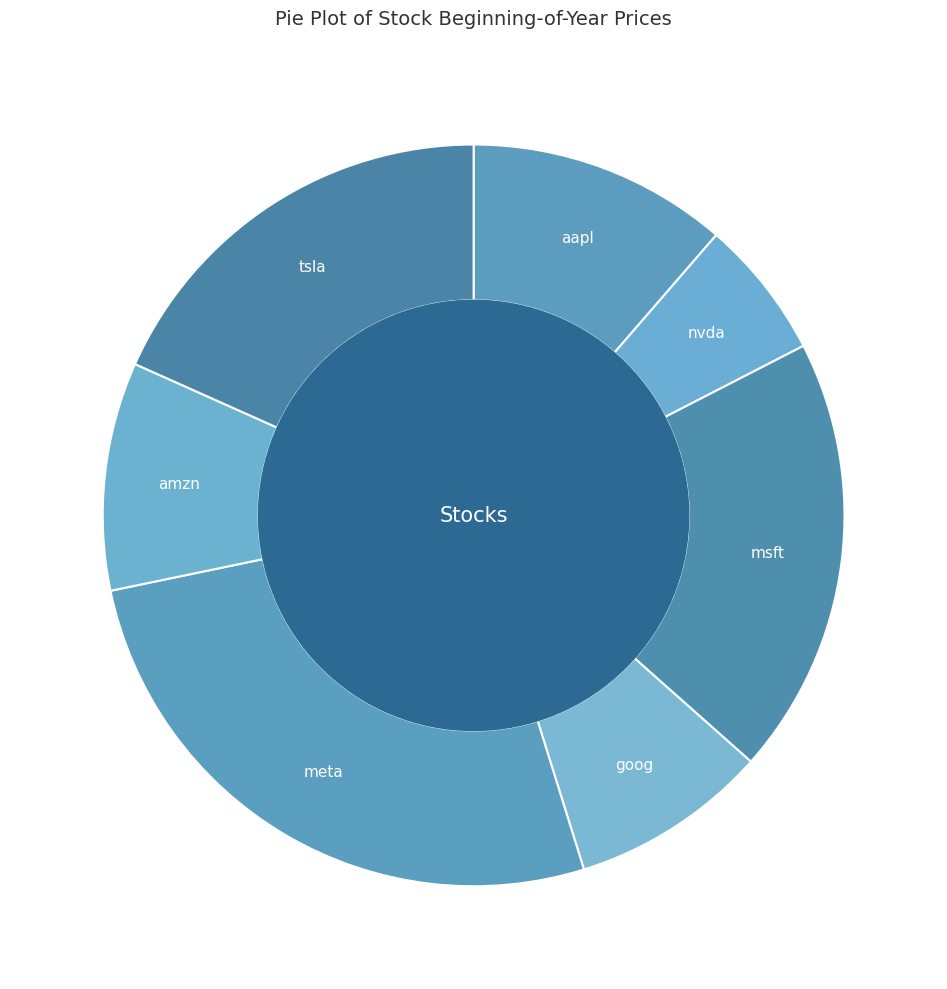

Which category has the smallest portion of the pie?

nvda